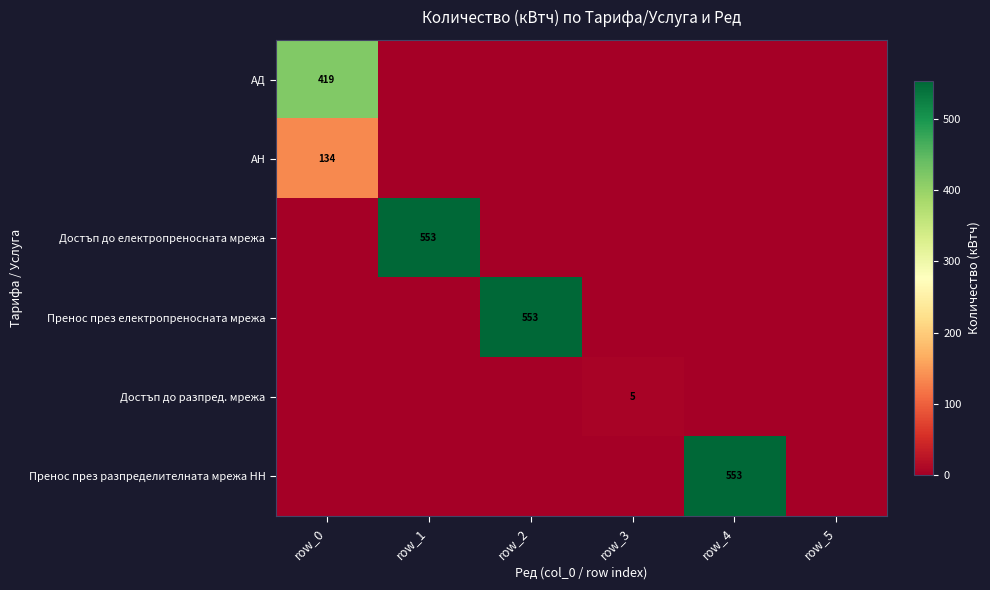

True or false: АД has a value of 619 at row_0.

False